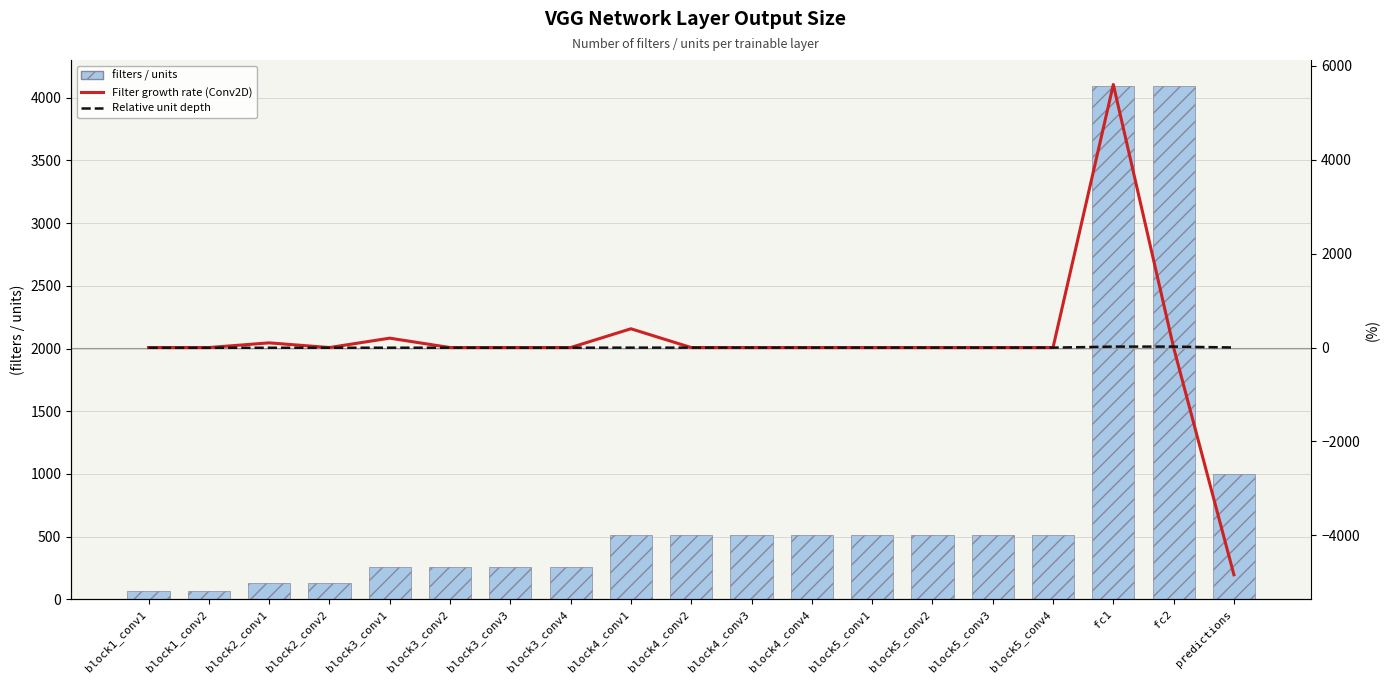

Is the value of Relative unit depth at block5_conv2 greater than the value of filters / units at block2_conv2?

No